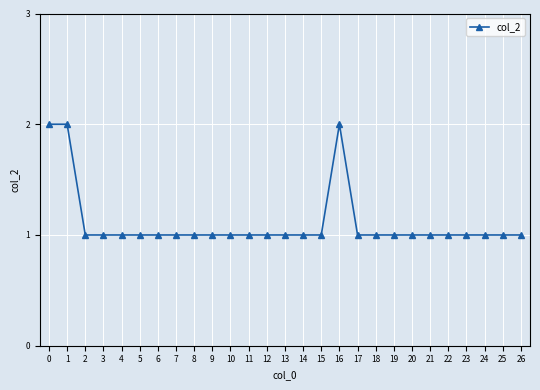

The value at 14 is 1. True or false?

True